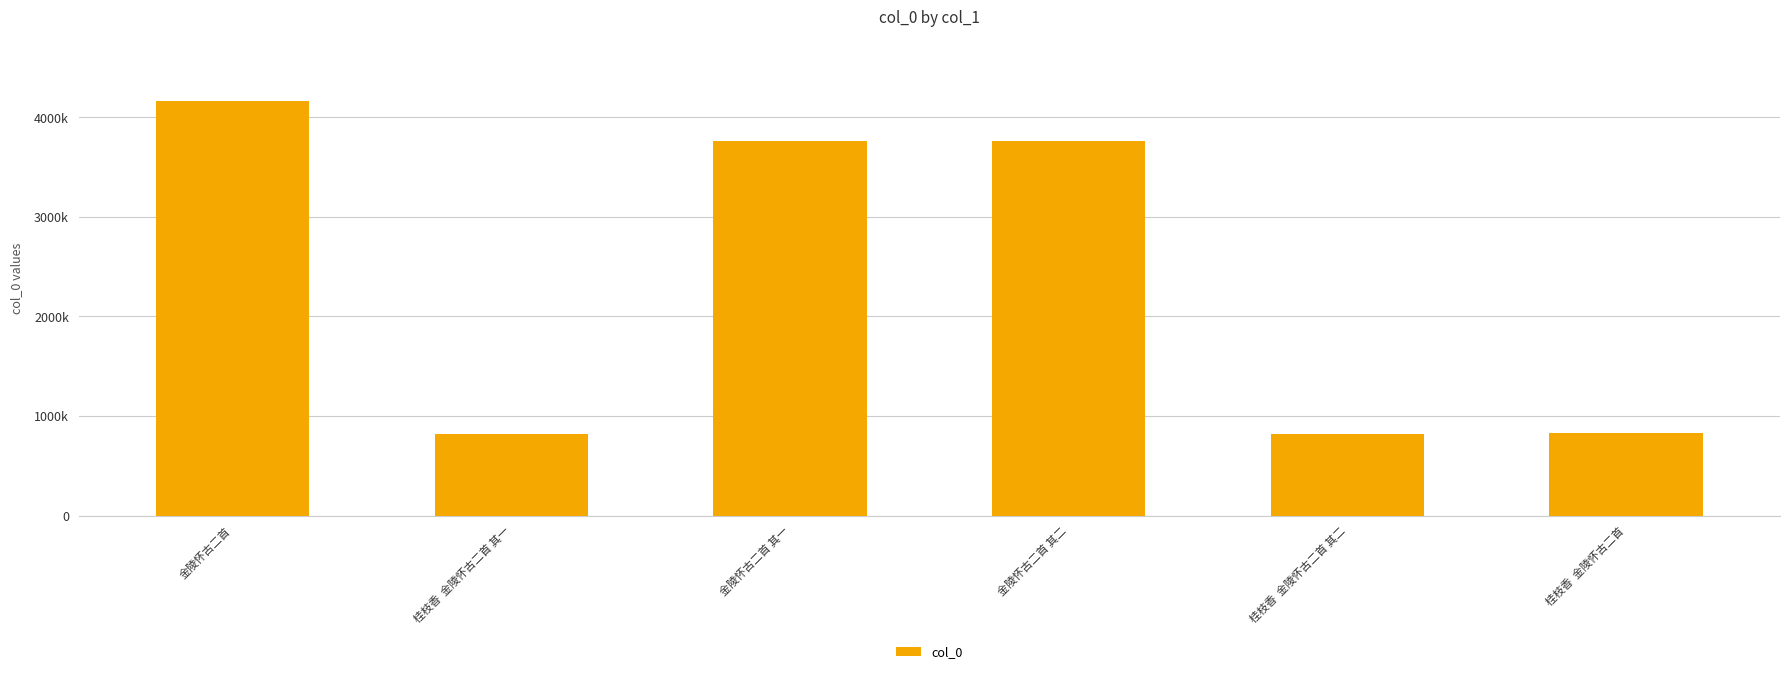

Rank the categories by value from lowest to highest.

桂枝香  金陵怀古二首 其一, 桂枝香  金陵怀古二首 其二, 桂枝香  金陵怀古二首, 金陵怀古二首 其二, 金陵怀古二首 其一, 金陵怀古二首